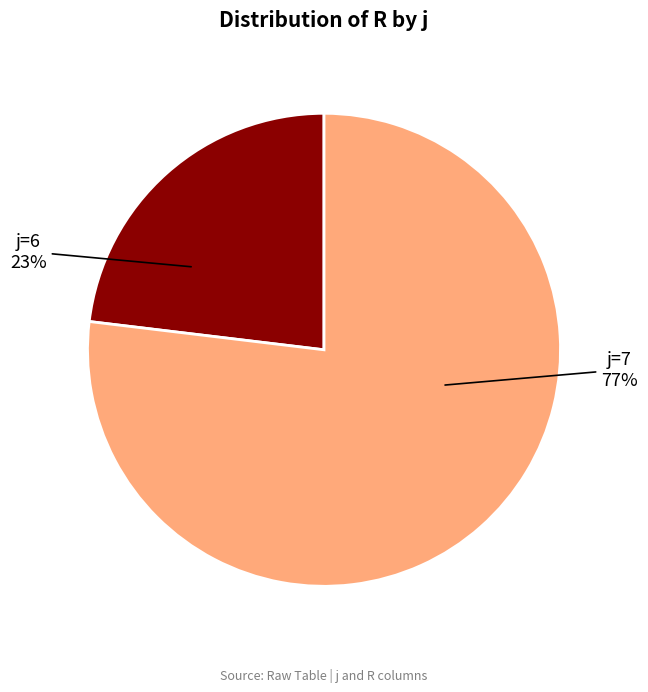

Does any single category account for the majority?

Yes